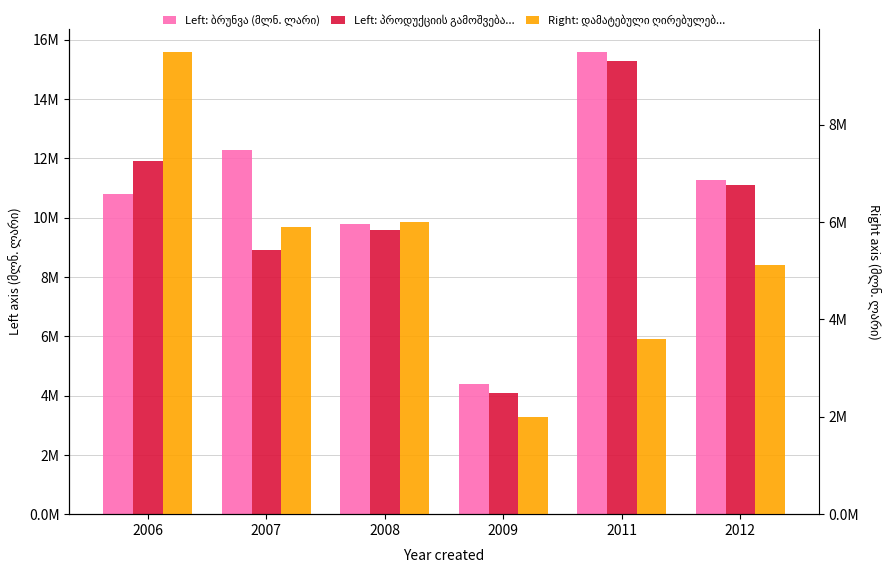

What is the highest value of the ბრუნვა (მლნ. ლარი) series?

15.6